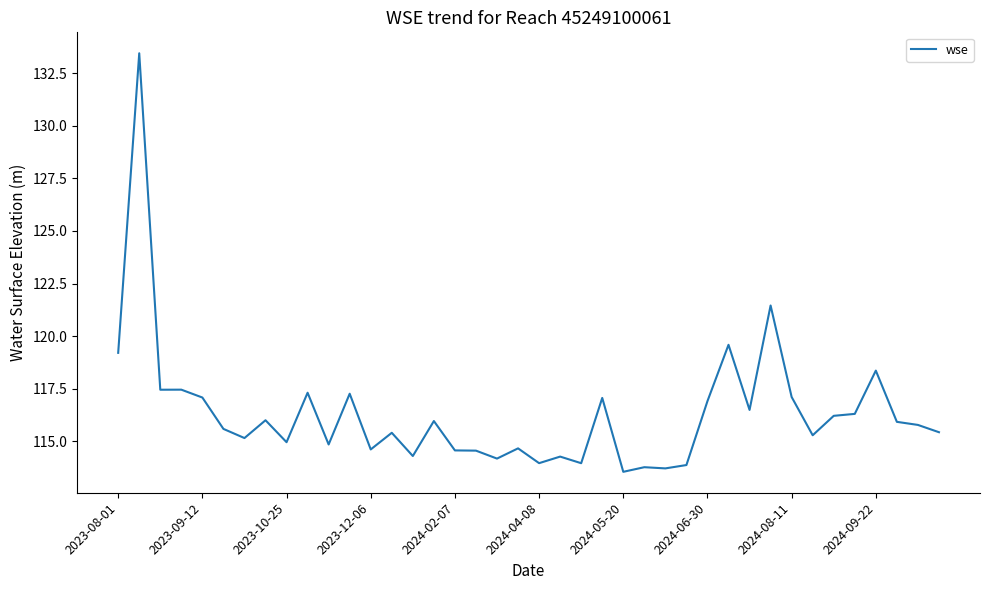

What is the smallest value displayed?

113.6